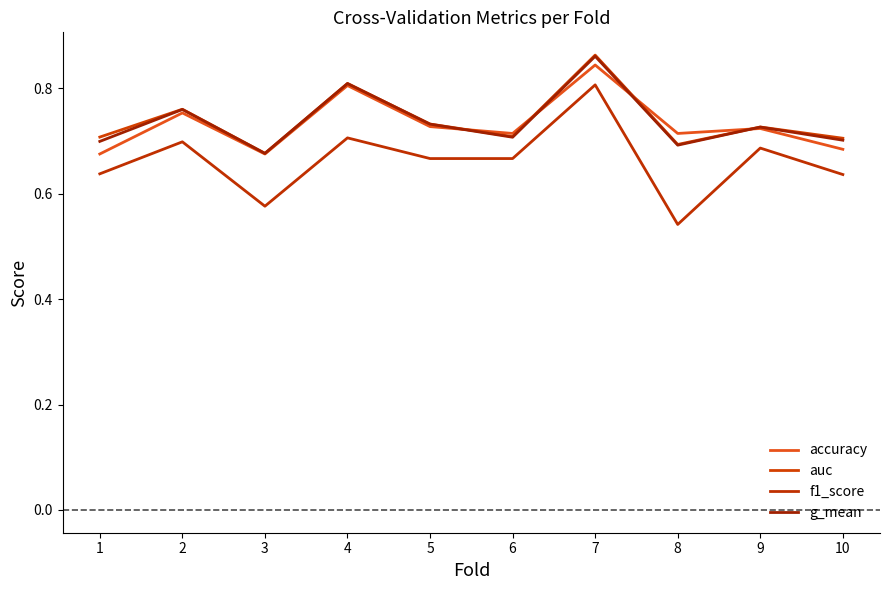

What is the value of the g_mean point at the 10th from the left?

0.7